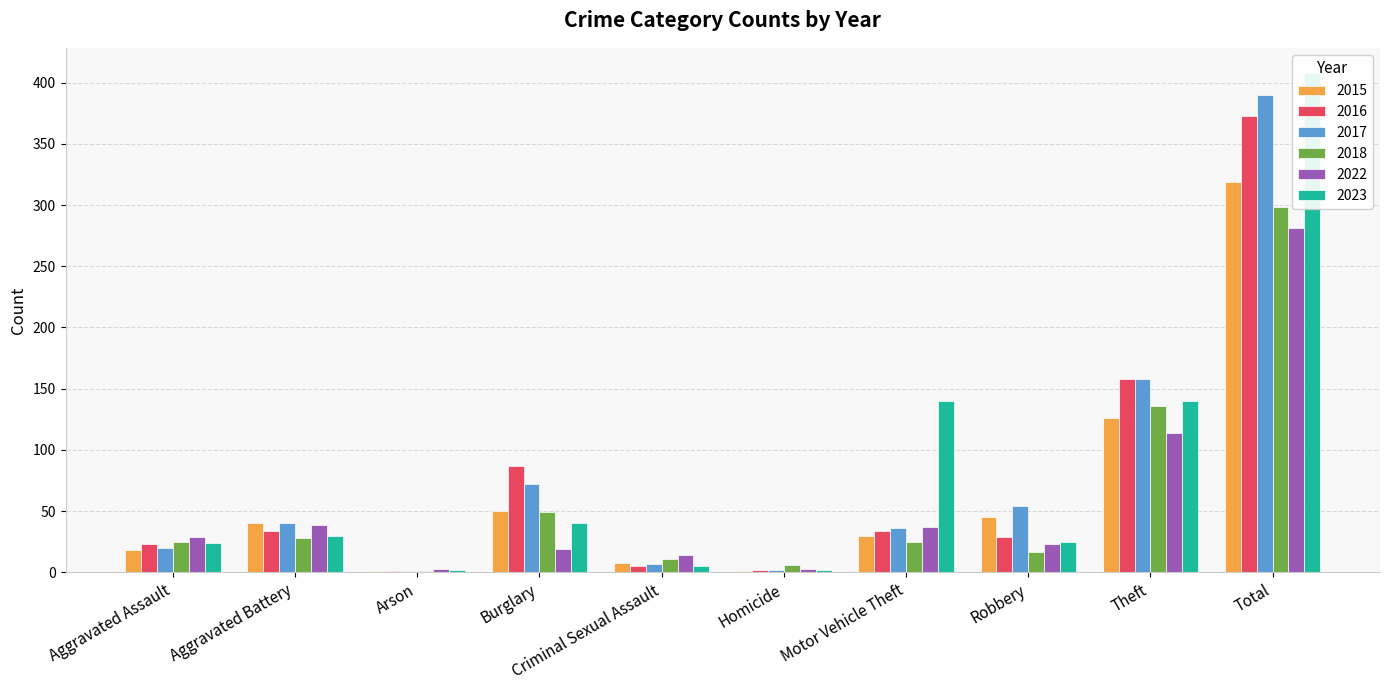

Count the number of data series in this chart.

6